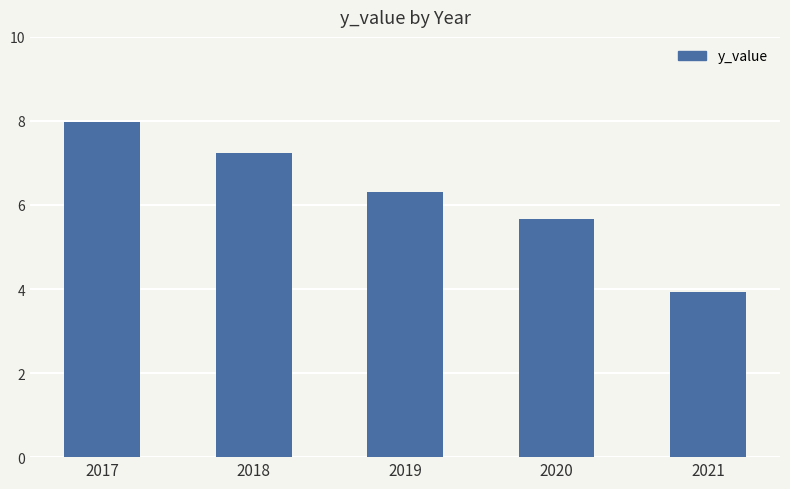

True or false: the data shows 7.2 at 2018.

True